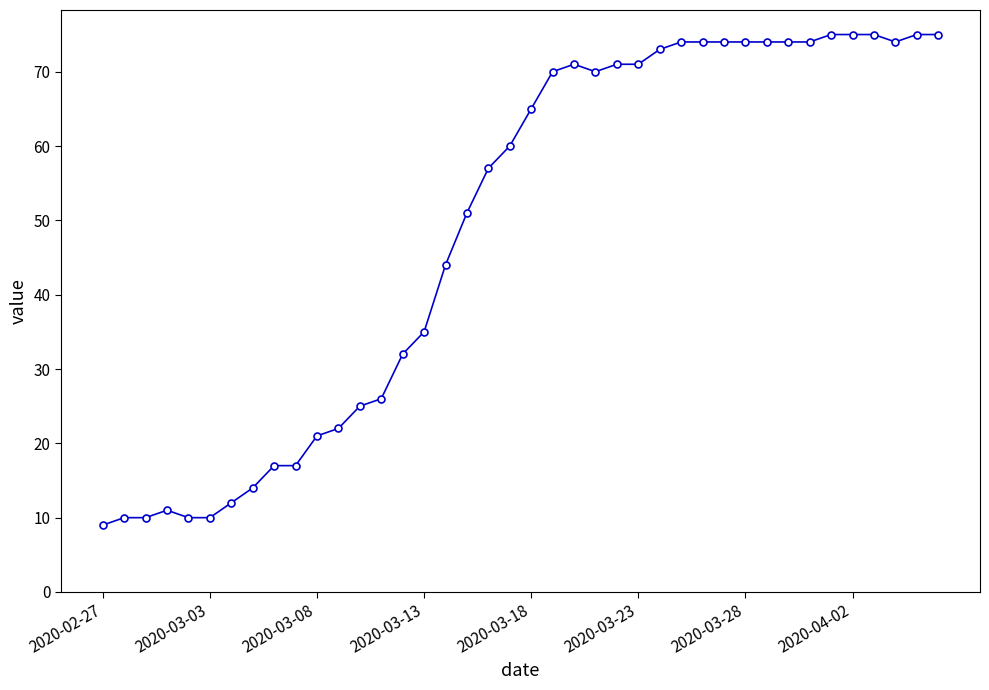

What is the value of the 27th point from the left?

73